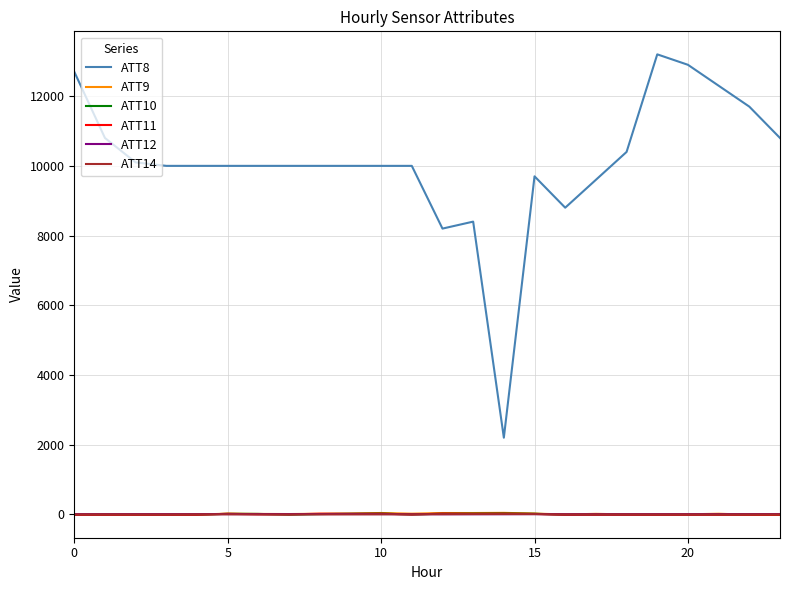

What is the greatest value displayed?

13200.0